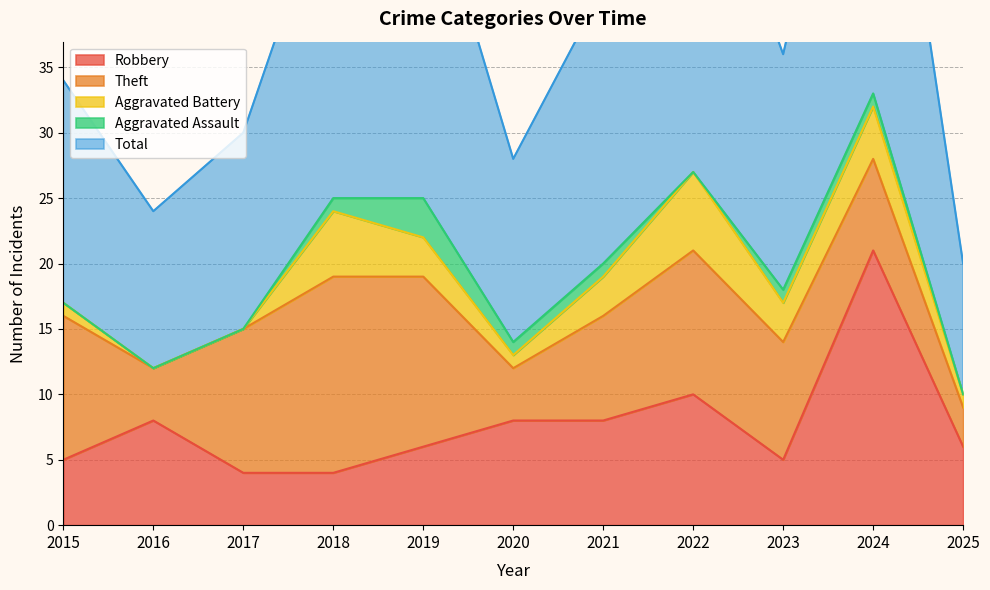

List the series in order of their peak value, highest first.

Total, Robbery, Theft, Aggravated Battery, Aggravated Assault